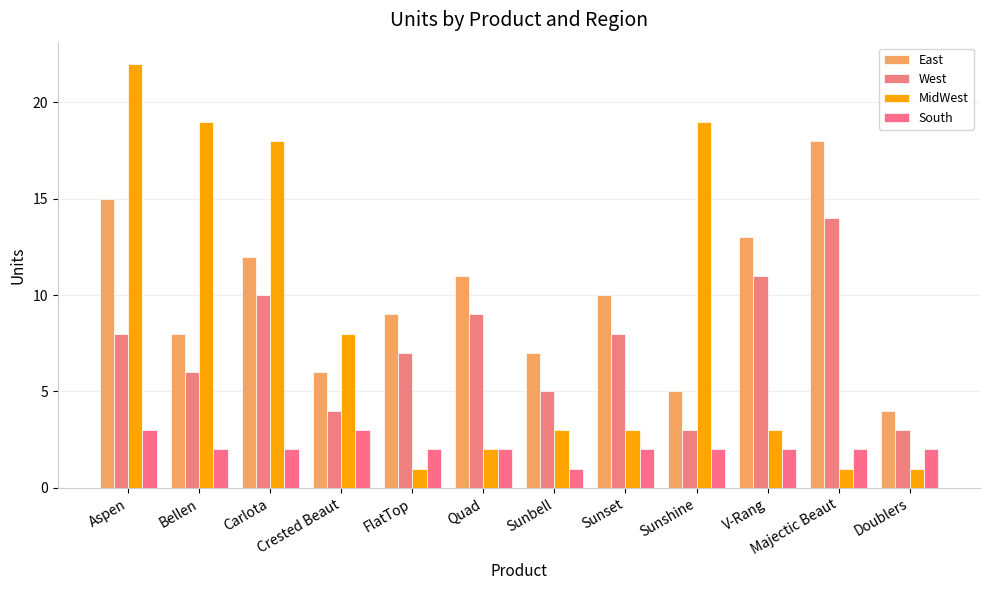

How many data points in West are less than 8?

6